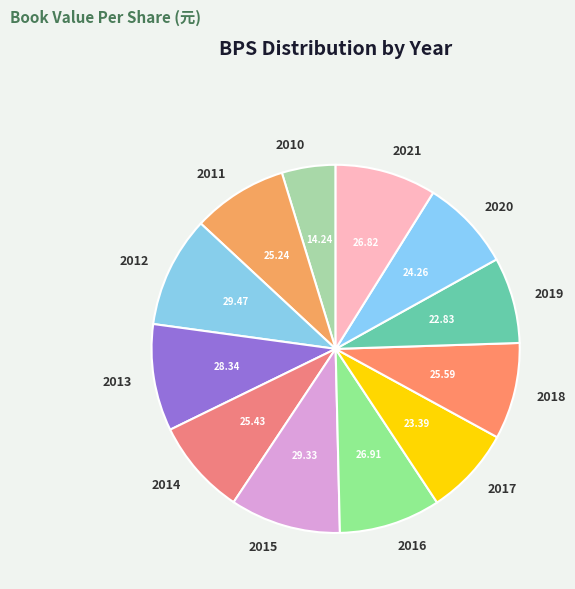

Is 2020 the majority of the pie?

No